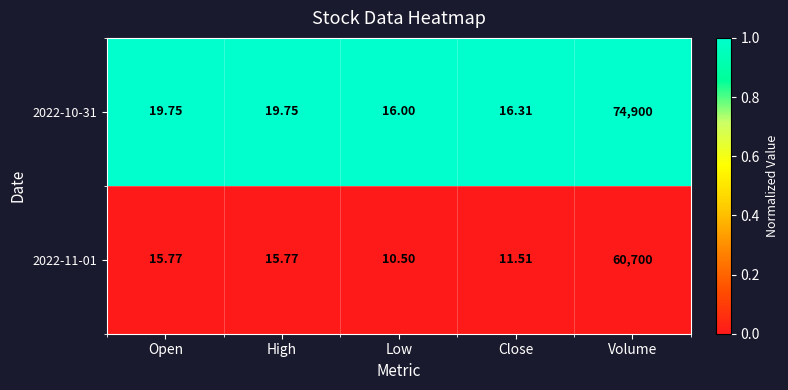

Between Low and Close, which series saw the biggest shift?

2022-11-01